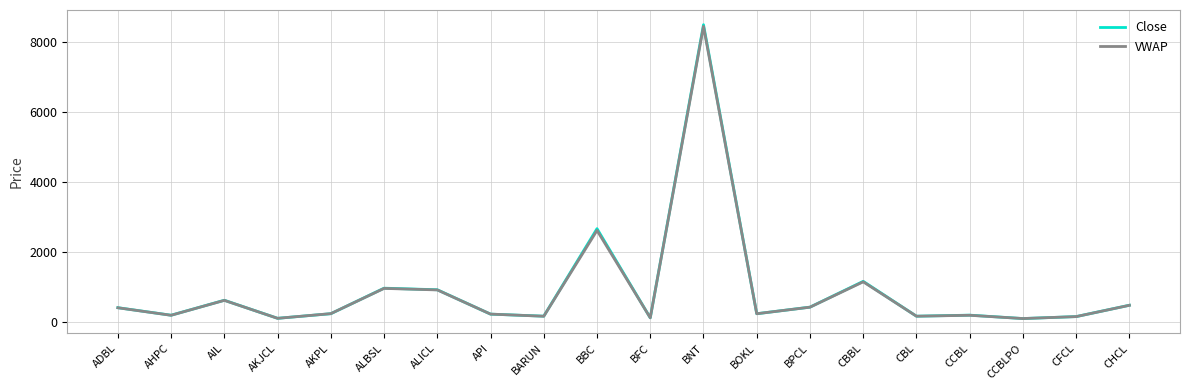

What position from the right is CBL?

5